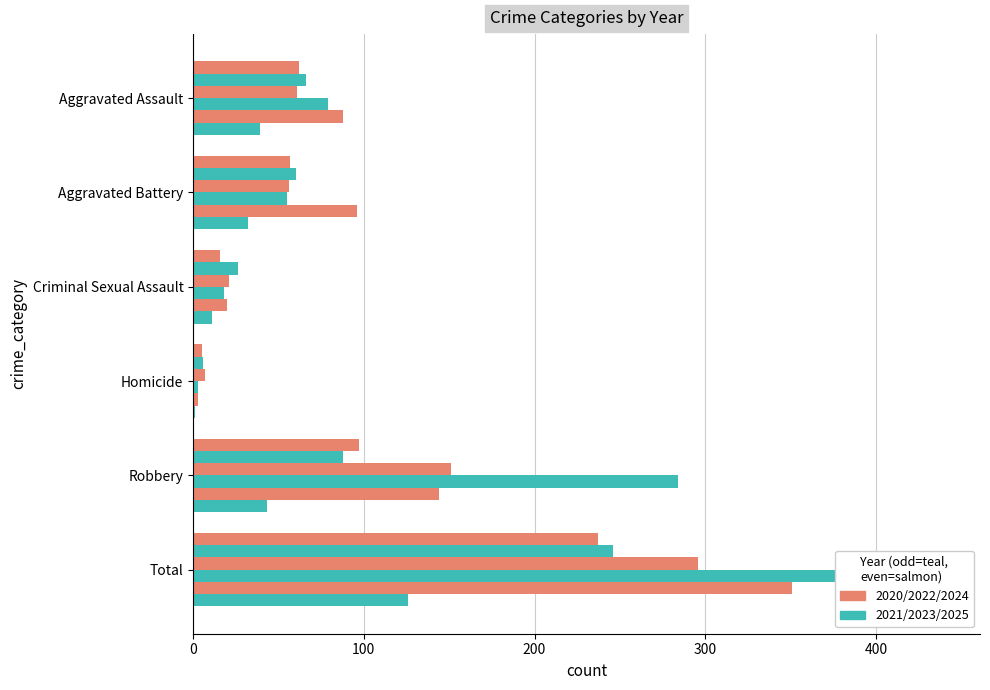

Is the value of 2024 at Aggravated Assault greater than the value of 2023 at Homicide?

Yes